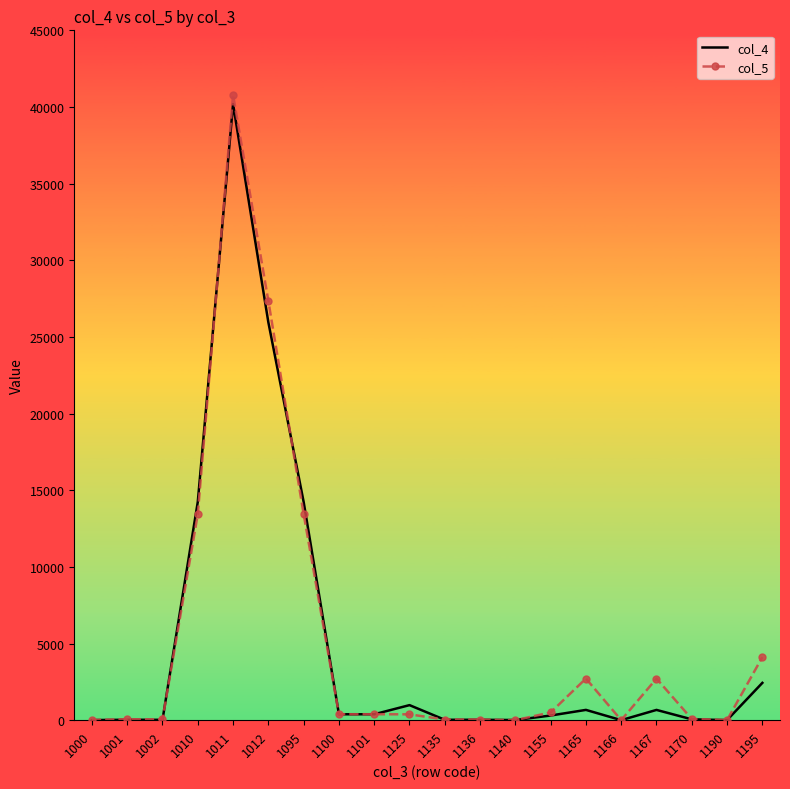

What is the difference between the maximum and minimum values in the col_5 series?

40787